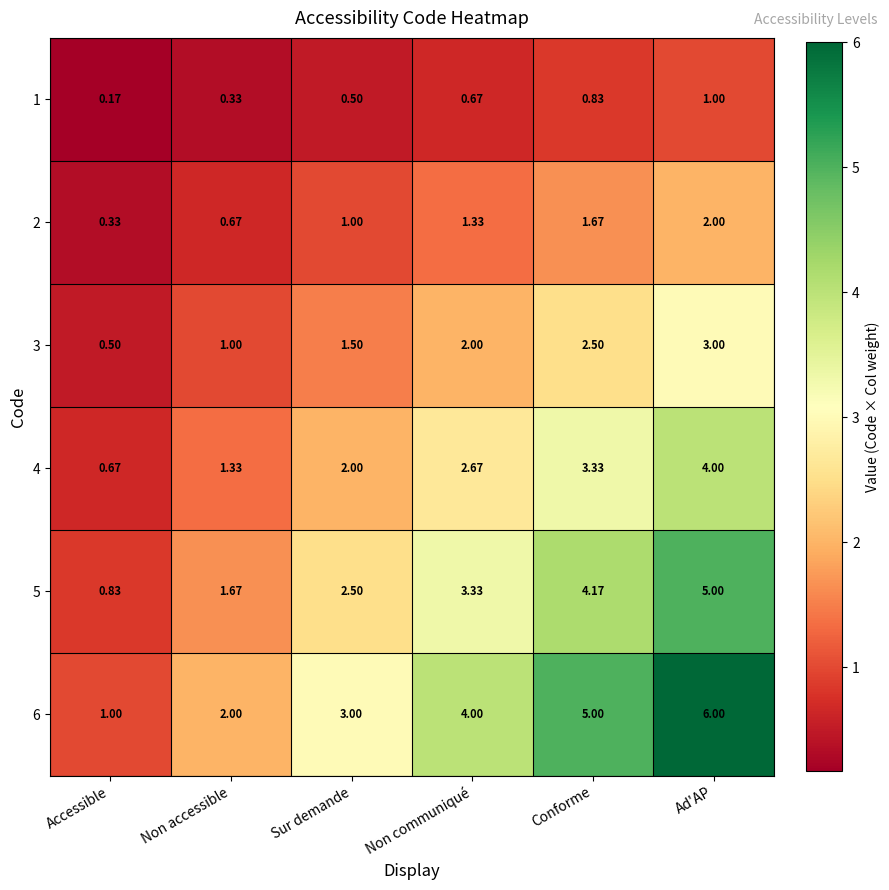

At which category is the sum across all series the highest?

Ad'AP